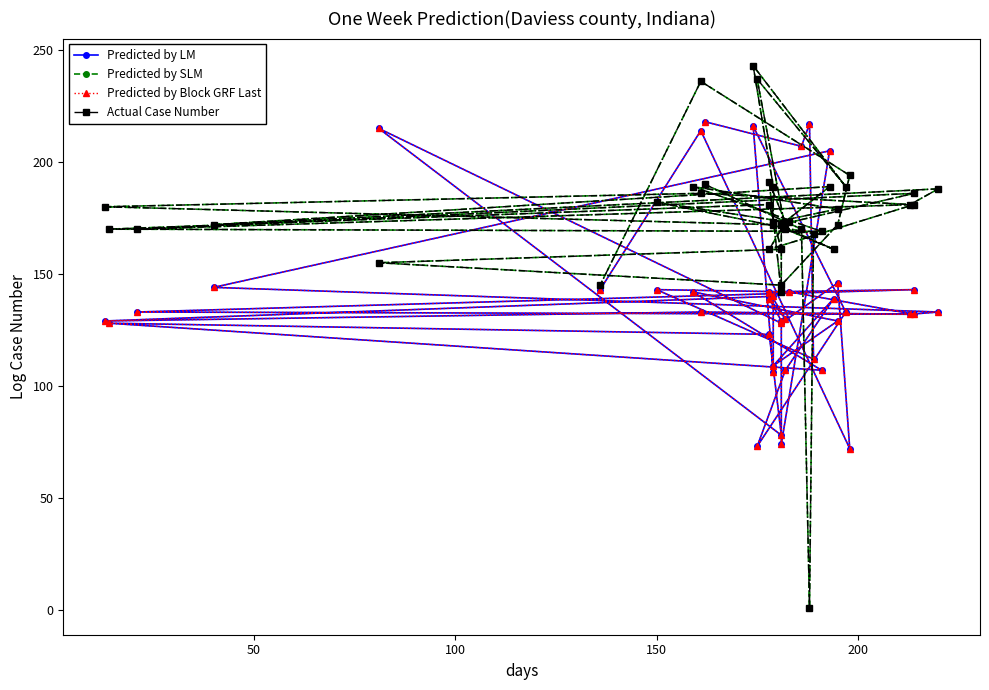

How many lines are shown in the chart?

4